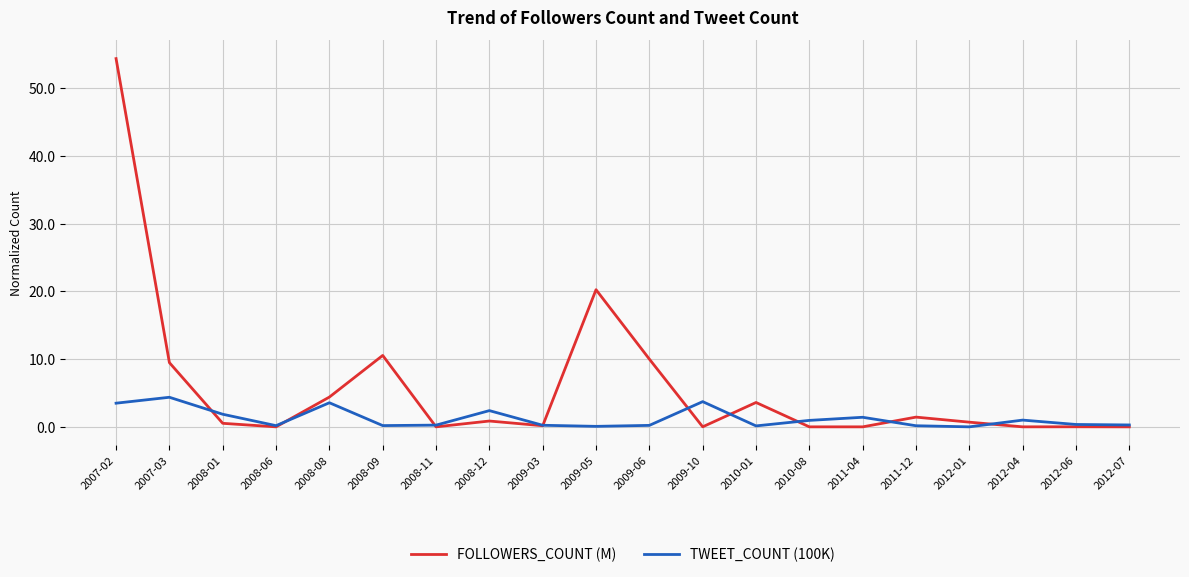

At which category is the sum across all series the highest?

2007-02